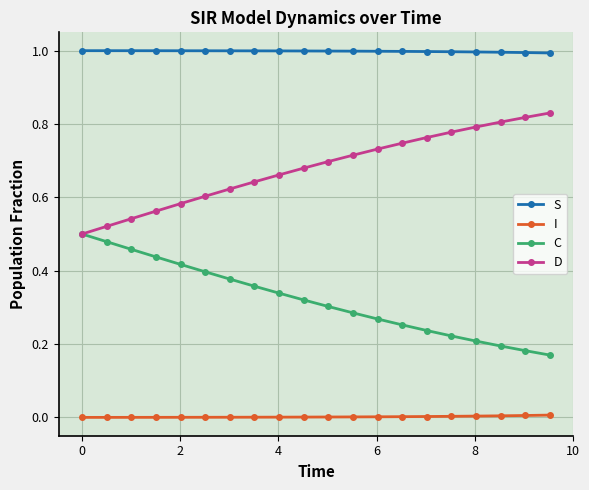

True or false: S and D cross at least once.

False